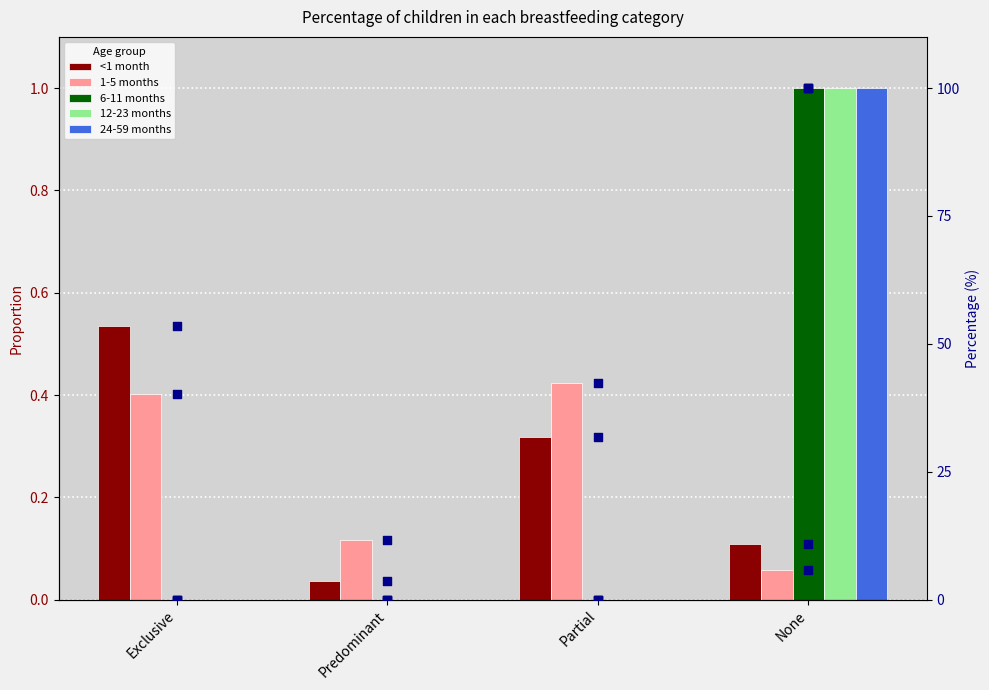

Which series has the largest total across all categories?

<1 month